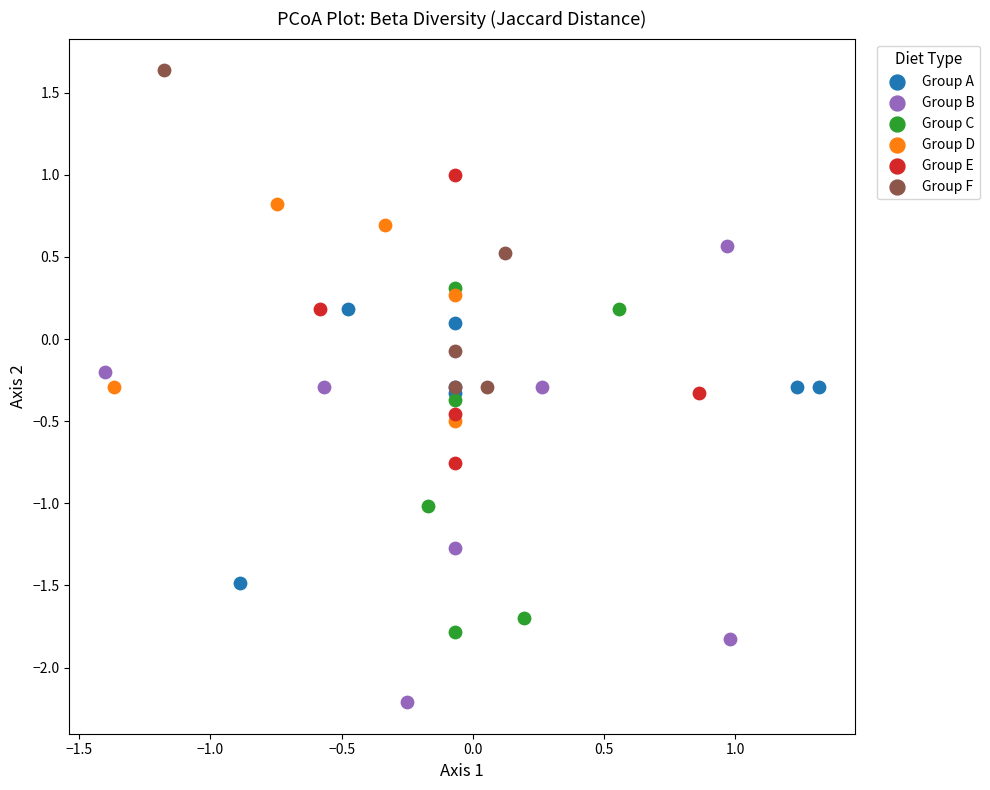

Which series contains the lowest Y value?

Group B